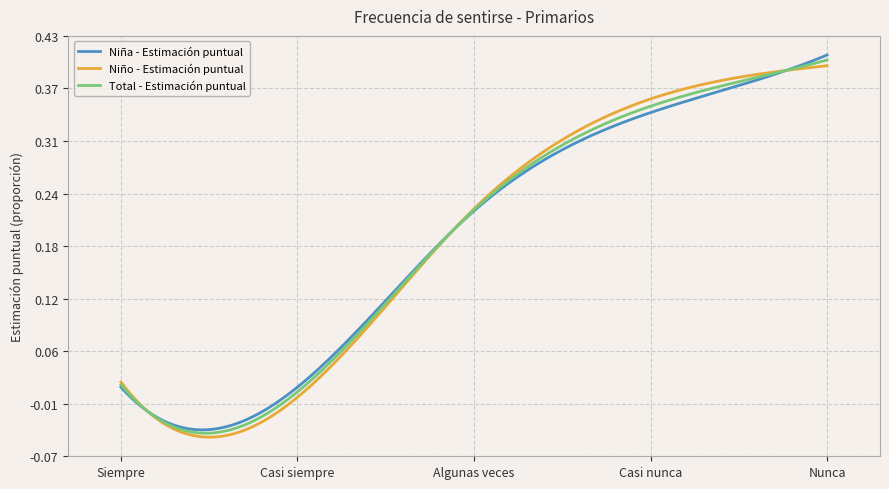

What is the label of the 5th point from the right?

Siempre